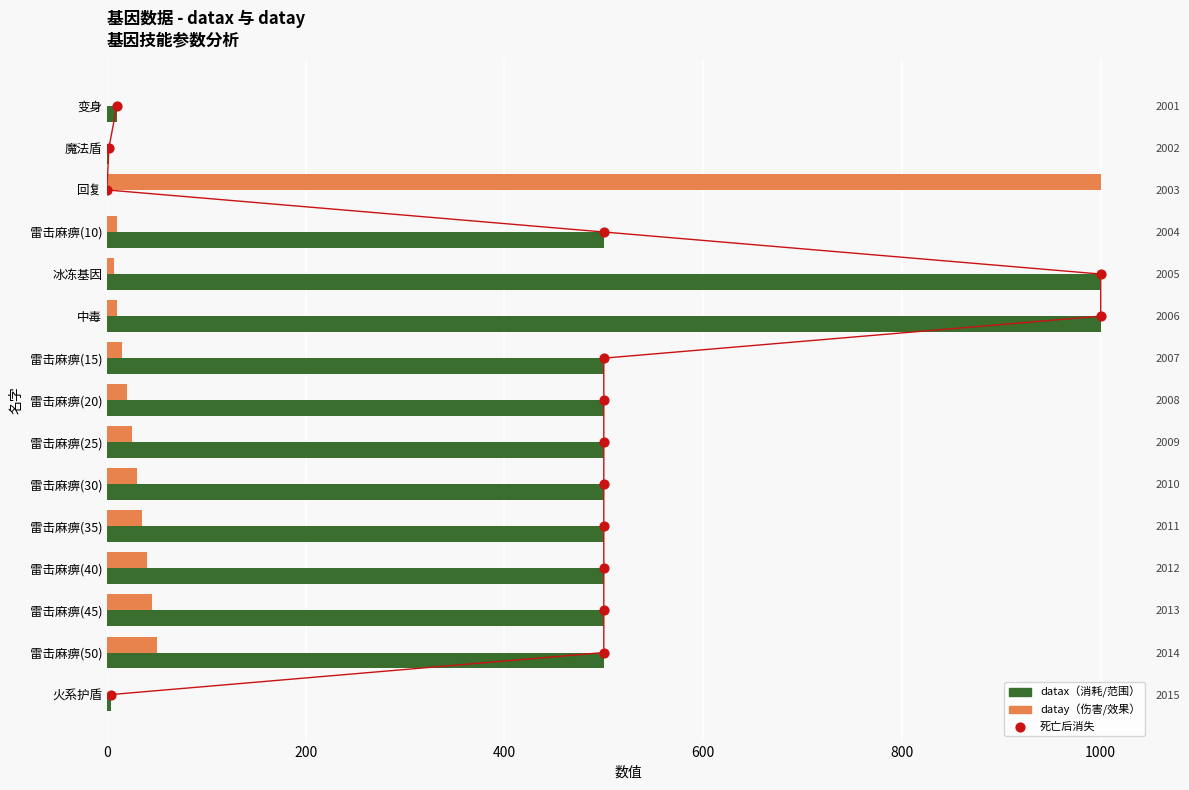

Which series has the largest total across all categories?

datax